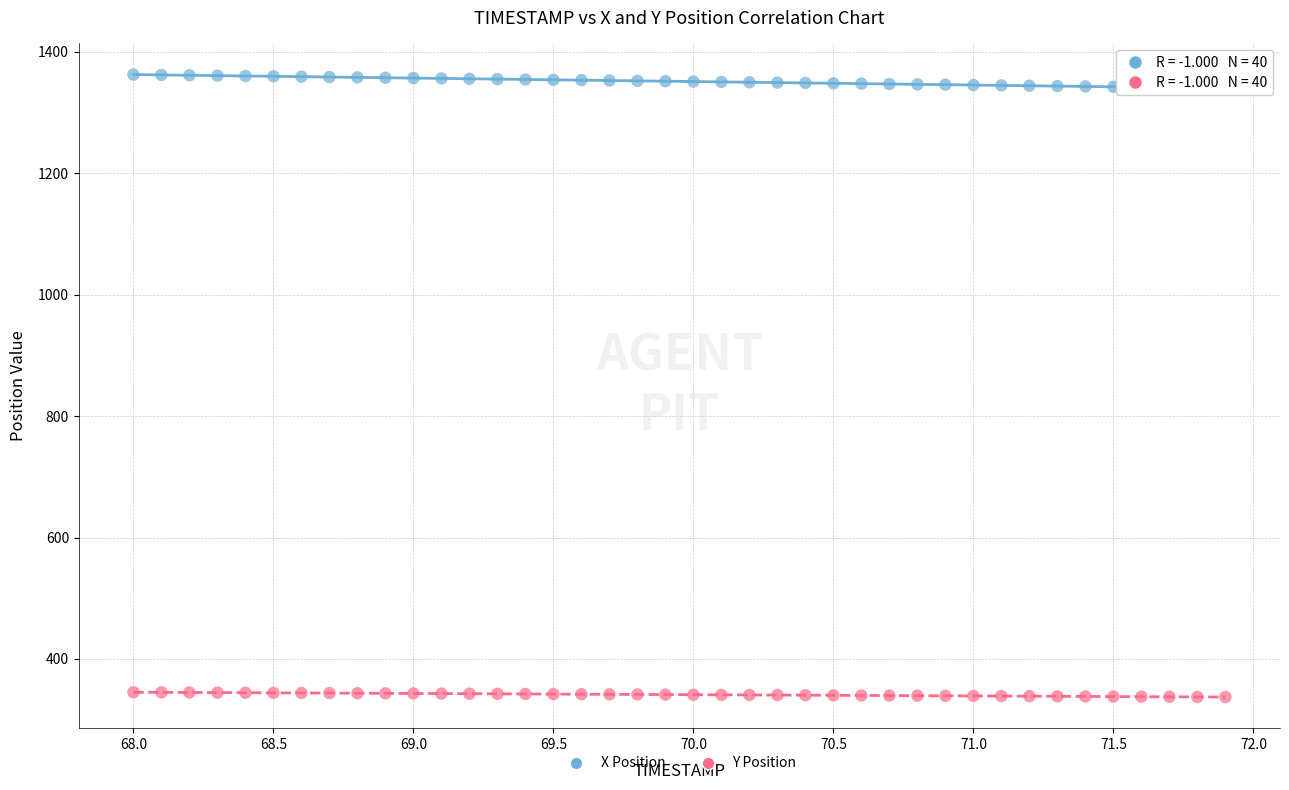

Across all data points, what is the range of X values (max minus min)?

3.9